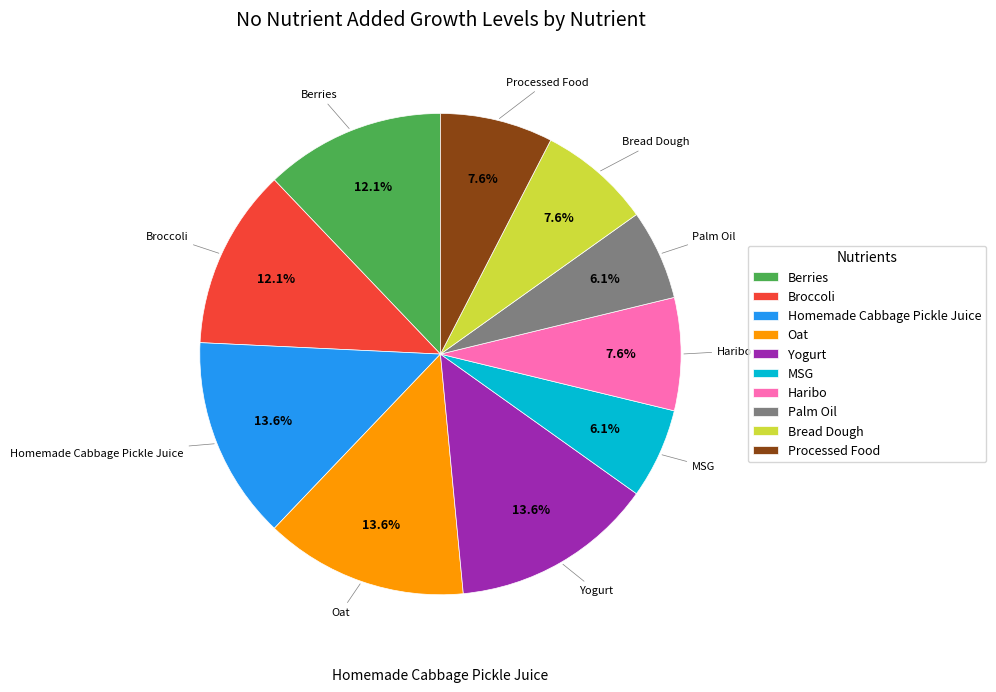

Is it true that Berries is 23% of the pie?

False